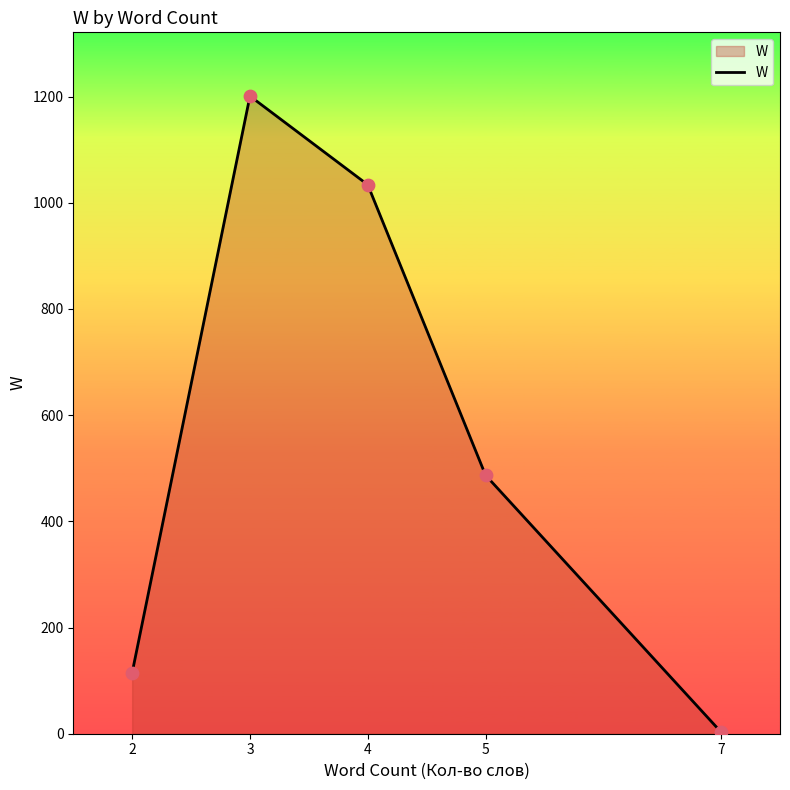

Which has a higher value, 5 or 4?

4